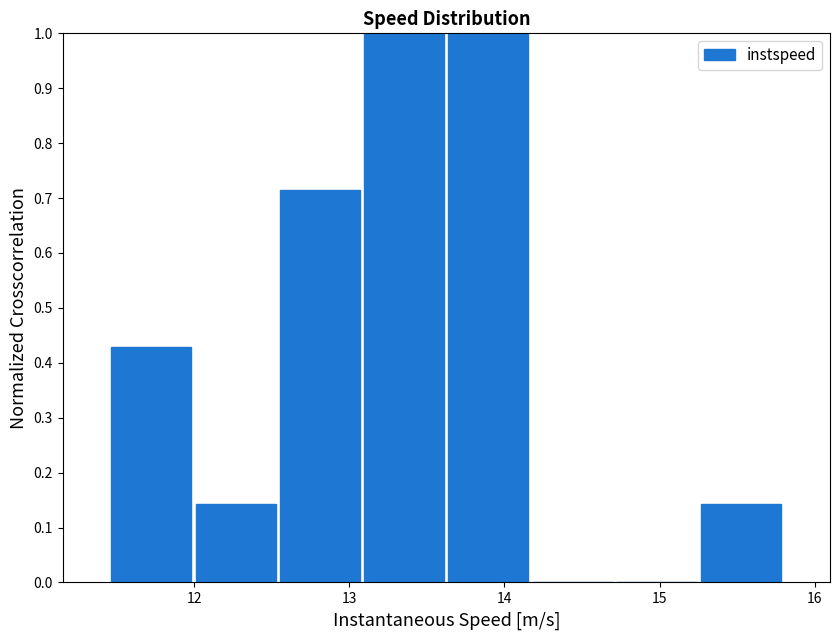

Reading left to right, list every bar in this chart as the range it spans on the x-axis followed by its height. Neither the bar edges nor the heights are printed on the chart, so give them approximately, as read against the axes.

11.5 to 12.0: 0.43
12.0 to 12.5: 0.14
12.5 to 13.1: 0.71
13.1 to 13.6: 1.00
13.6 to 14.2: 1.00
14.2 to 14.7: 0
14.7 to 15.3: 0
15.3 to 15.8: 0.14